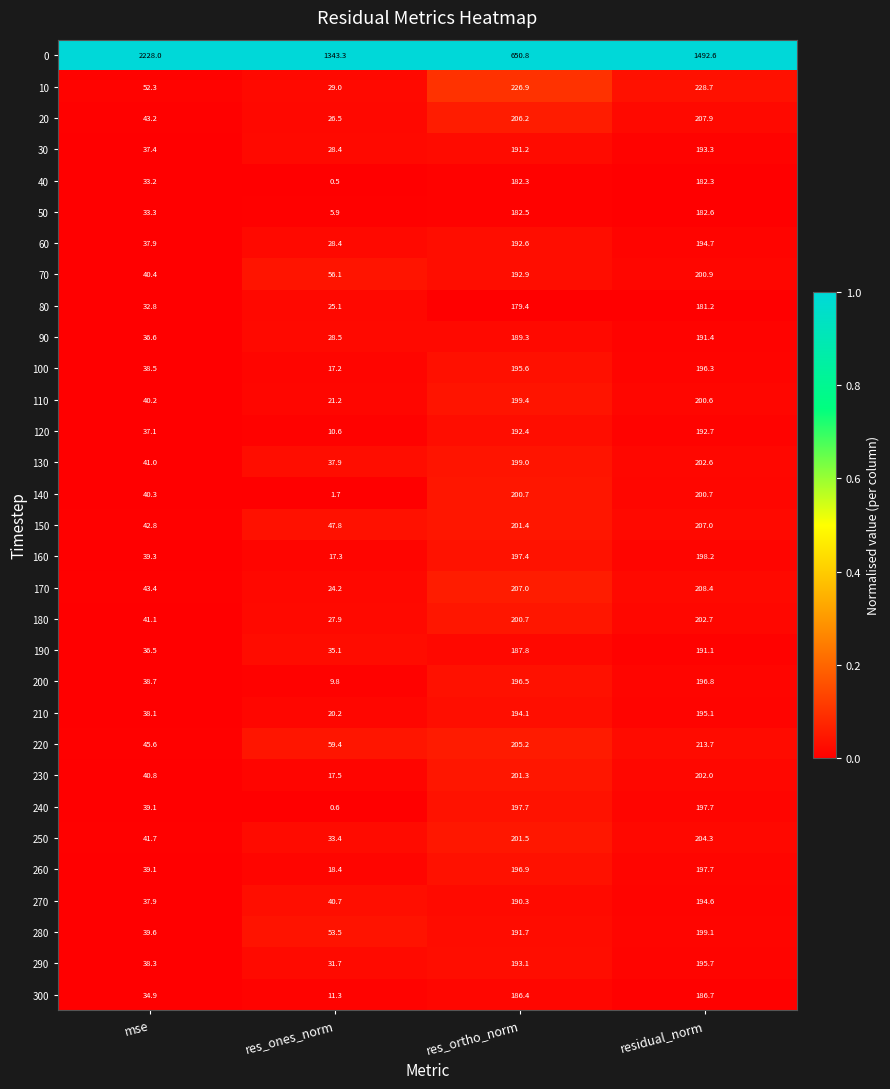

What is the difference between the highest and lowest values at residual_norm?

1311.4